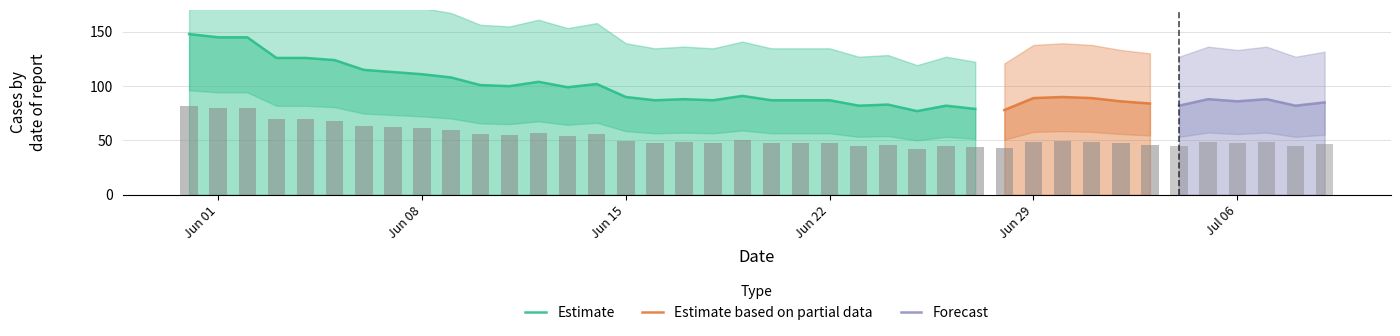

The Estimate series shows 194 at Jun 08. True or false?

False